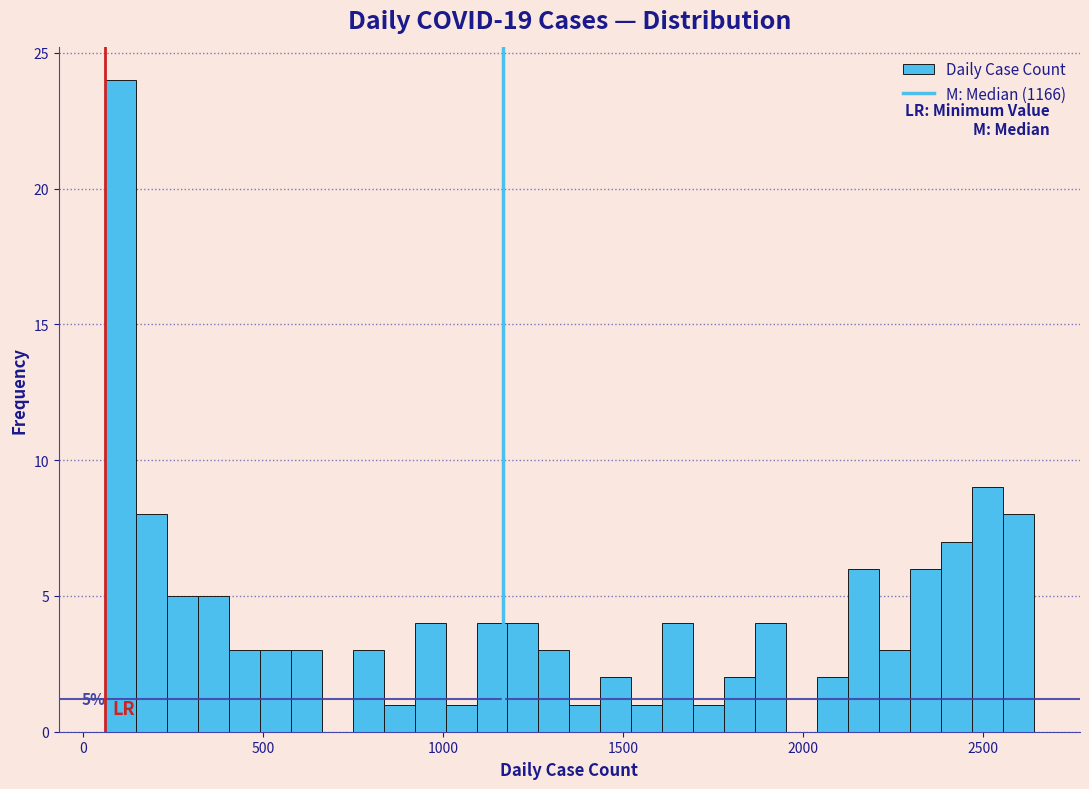

Read against the x-axis, roughly where is the centre of the tallest bar?

100